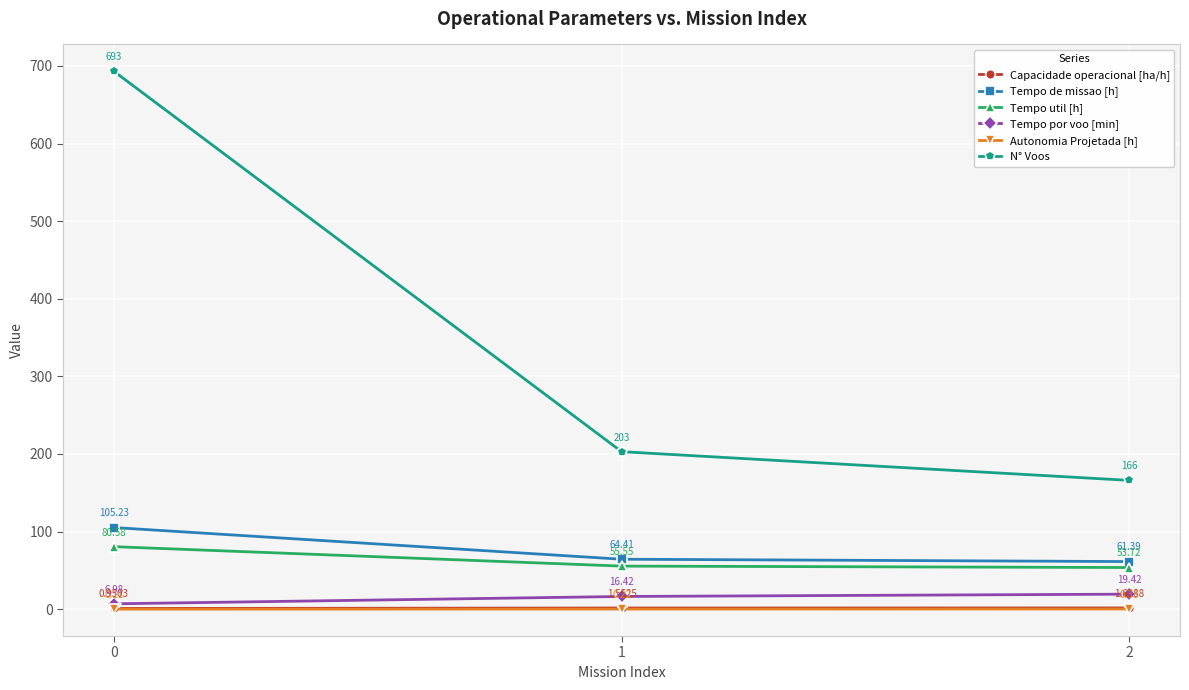

List the series in order of their peak value, lowest first.

Autonomia Projetada [h], Capacidade operacional [ha/h], Tempo por voo [min], Tempo util [h], Tempo de missao [h], N° Voos